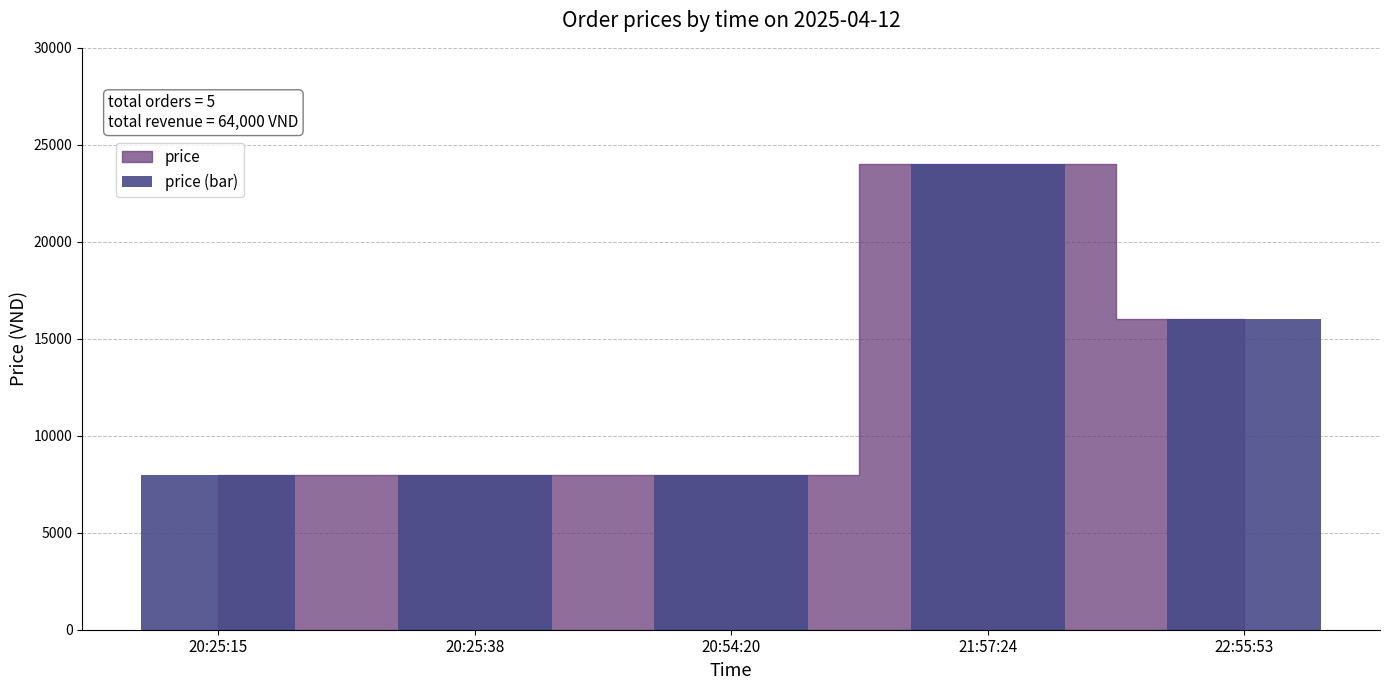

The chart shows a value of 8000 at 20:25:15. True or false?

True